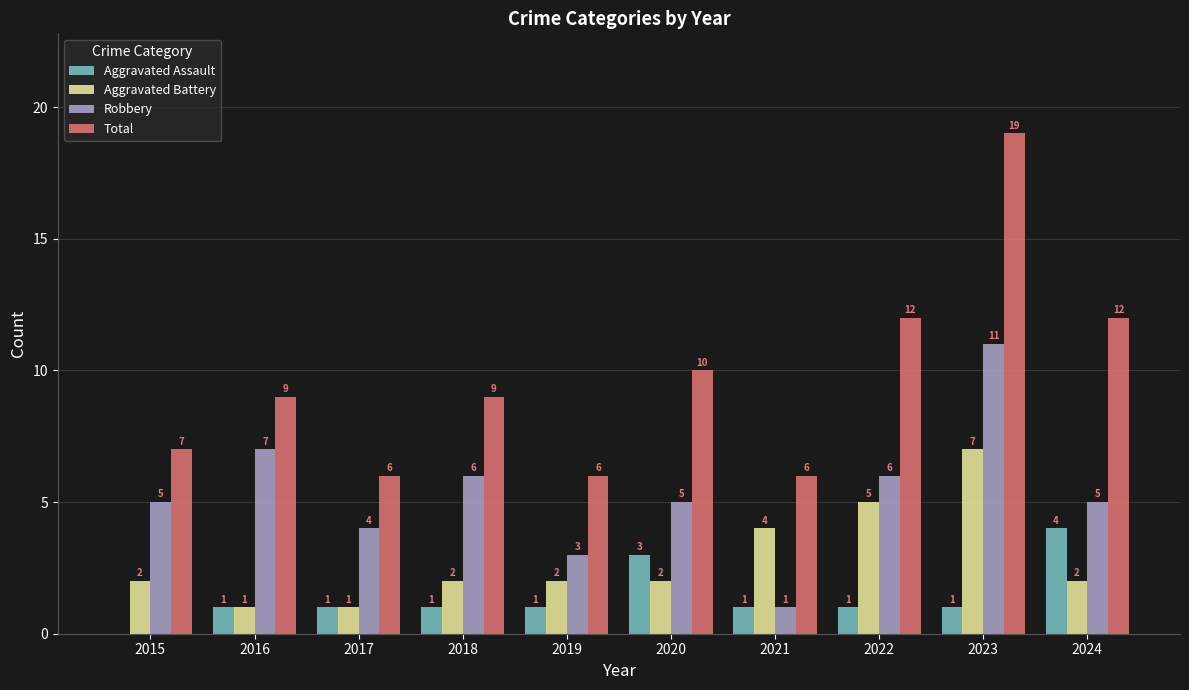

Which category has the highest value in the Total series?

2023